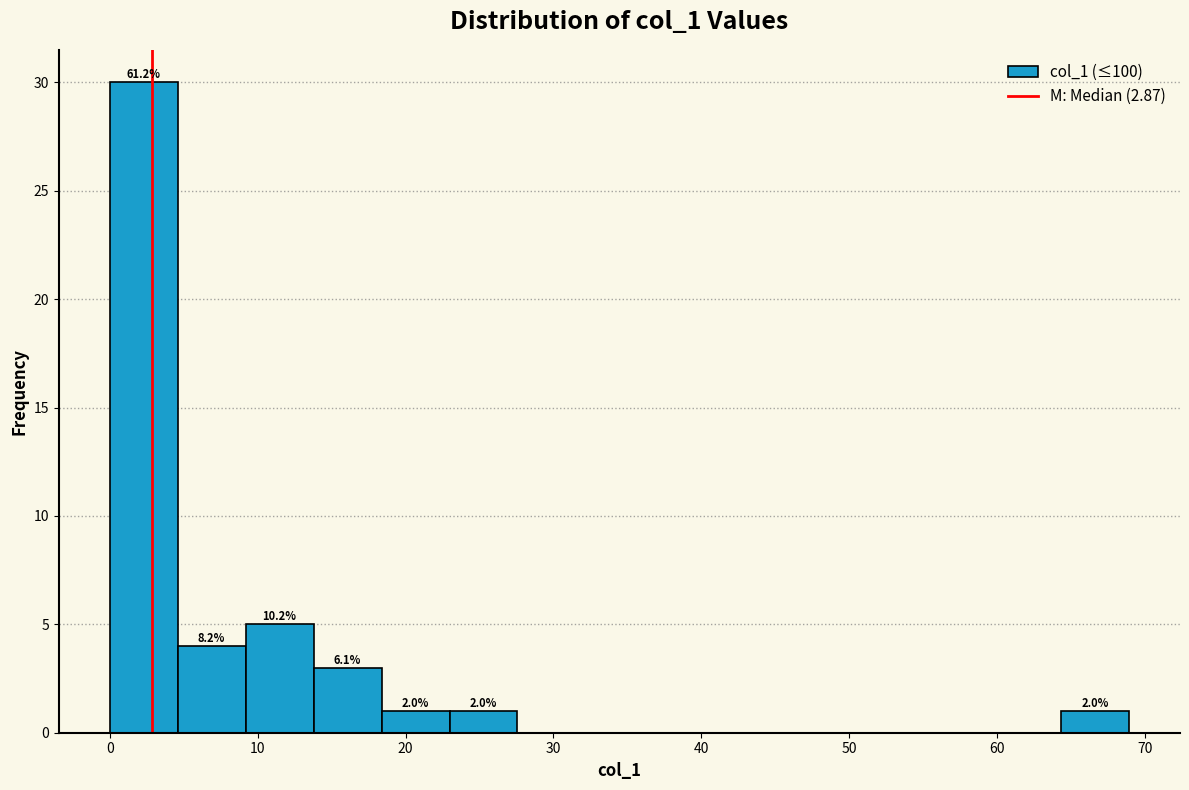

Which range on the x-axis has the tallest bar?

0 to 5